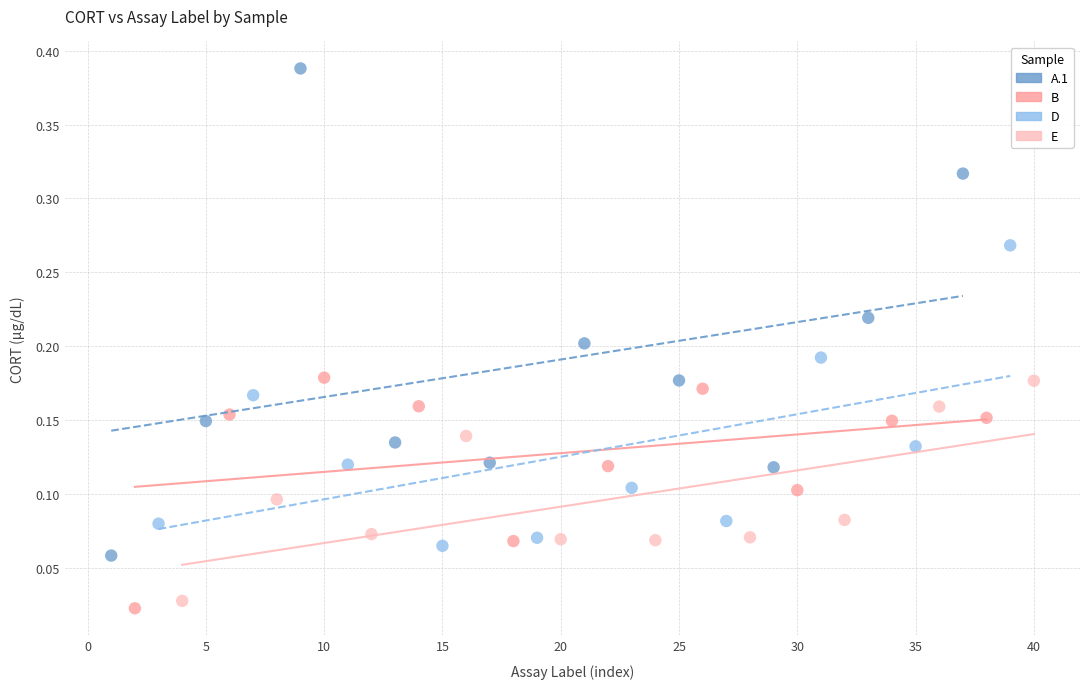

What are all the series names shown in the legend?

A.1, B, D, E